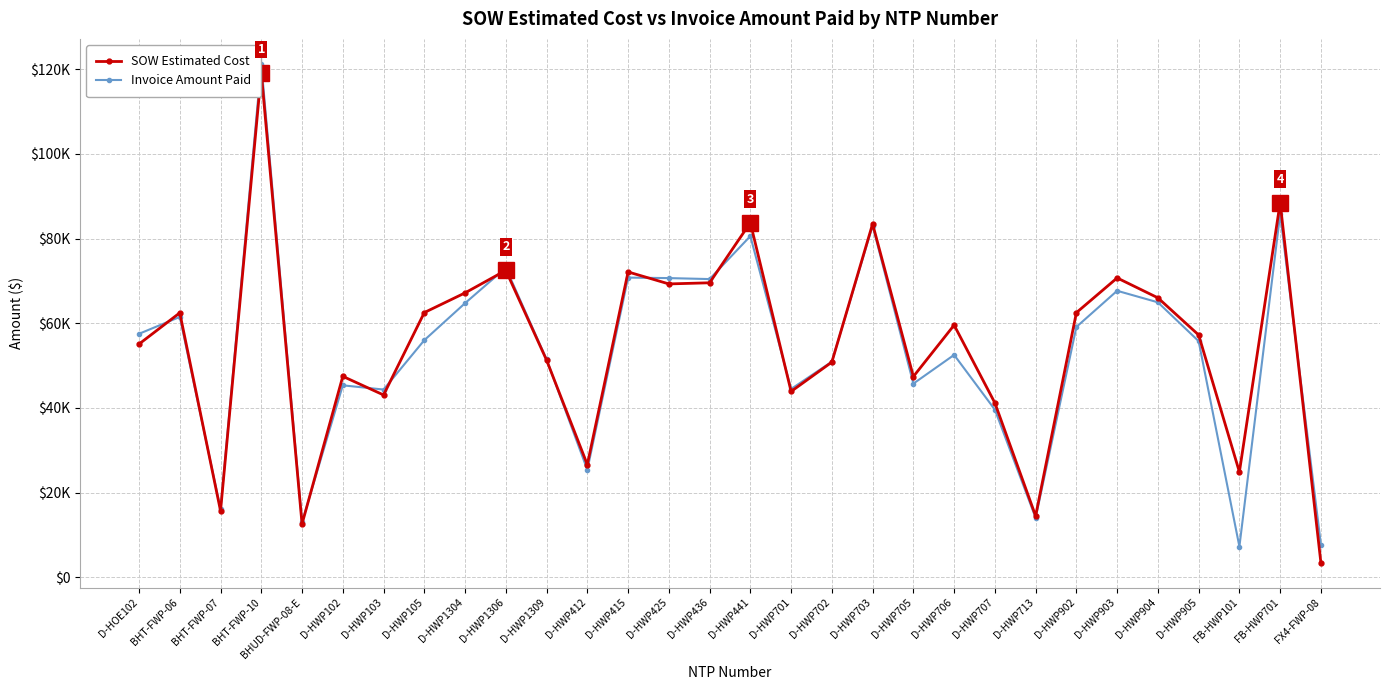

Reading left to right, extract all data points from this chart.

SOW Estimated Cost: D-HOE102=55089.0	BHT-FWP-06=62460.4	BHT-FWP-07=15690.1	BHT-FWP-10=119135.3	BHUD-FWP-08-E=12601.5	D-HWP102=47461.5	D-HWP103=43064.0	D-HWP105=62522.5	D-HWP1304=67171.5	D-HWP1306=72492.0	D-HWP1309=51295.0	D-HWP412=26617.0	D-HWP415=72118.0	D-HWP425=69288.0	D-HWP436=69555.0	D-HWP441=83754.0	D-HWP701=43895.5	D-HWP702=50824.5	D-HWP703=83462.0	D-HWP705=47414.0	D-HWP706=59562.5	D-HWP707=41187.0	D-HWP713=14497.5	D-HWP902=62502.0	D-HWP903=70705.5	D-HWP904=66004.5	D-HWP905=57237.0	FB-HWP101=24886.5	FB-HWP701=88491.8	FX4-FWP-08=3425.6
Invoice Amount Paid: D-HOE102=57509.0	BHT-FWP-06=61491.1	BHT-FWP-07=16153.8	BHT-FWP-10=121256.6	BHUD-FWP-08-E=13008.1	D-HWP102=45340.0	D-HWP103=44346.0	D-HWP105=56001.0	D-HWP1304=64739.0	D-HWP1306=73087.5	D-HWP1309=51485.5	D-HWP412=25405.0	D-HWP415=70778.0	D-HWP425=70664.0	D-HWP436=70432.0	D-HWP441=80572.5	D-HWP701=44479.5	D-HWP702=50928.5	D-HWP703=83033.0	D-HWP705=45744.0	D-HWP706=52525.5	D-HWP707=39597.5	D-HWP713=14042.0	D-HWP902=59129.5	D-HWP903=67666.0	D-HWP904=64943.5	D-HWP905=55777.0	FB-HWP101=7262.0	FB-HWP701=85791.2	FX4-FWP-08=7741.4